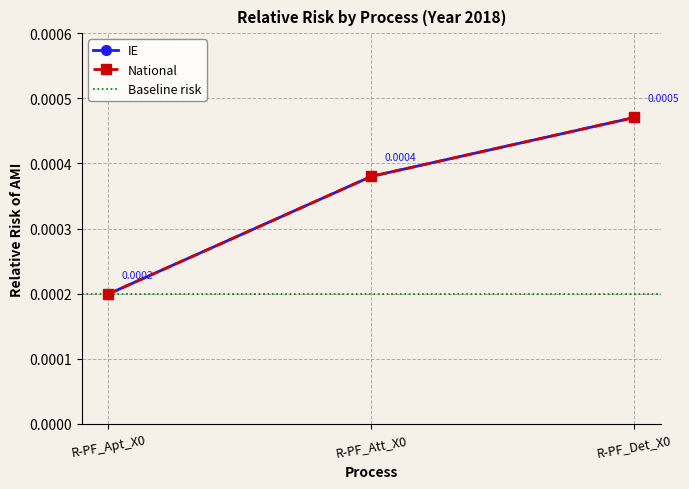

Does the chart have visible grid lines?

Yes